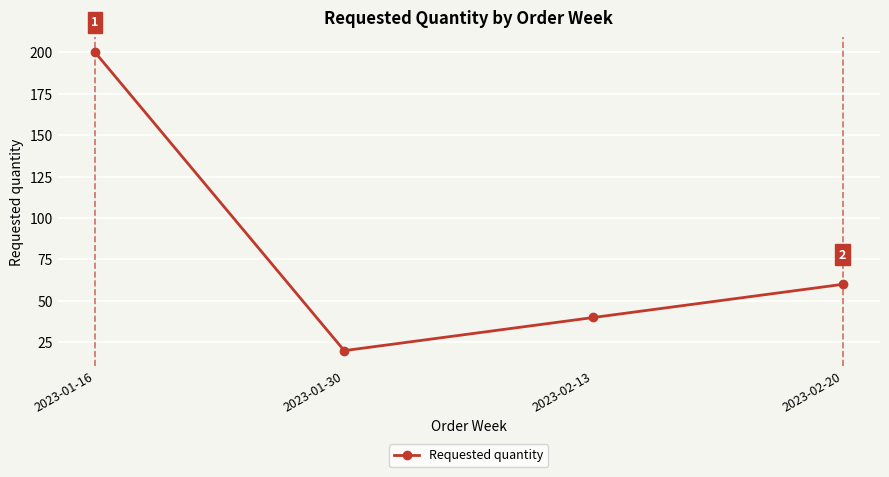

Where is the first local minimum?

2023-01-30